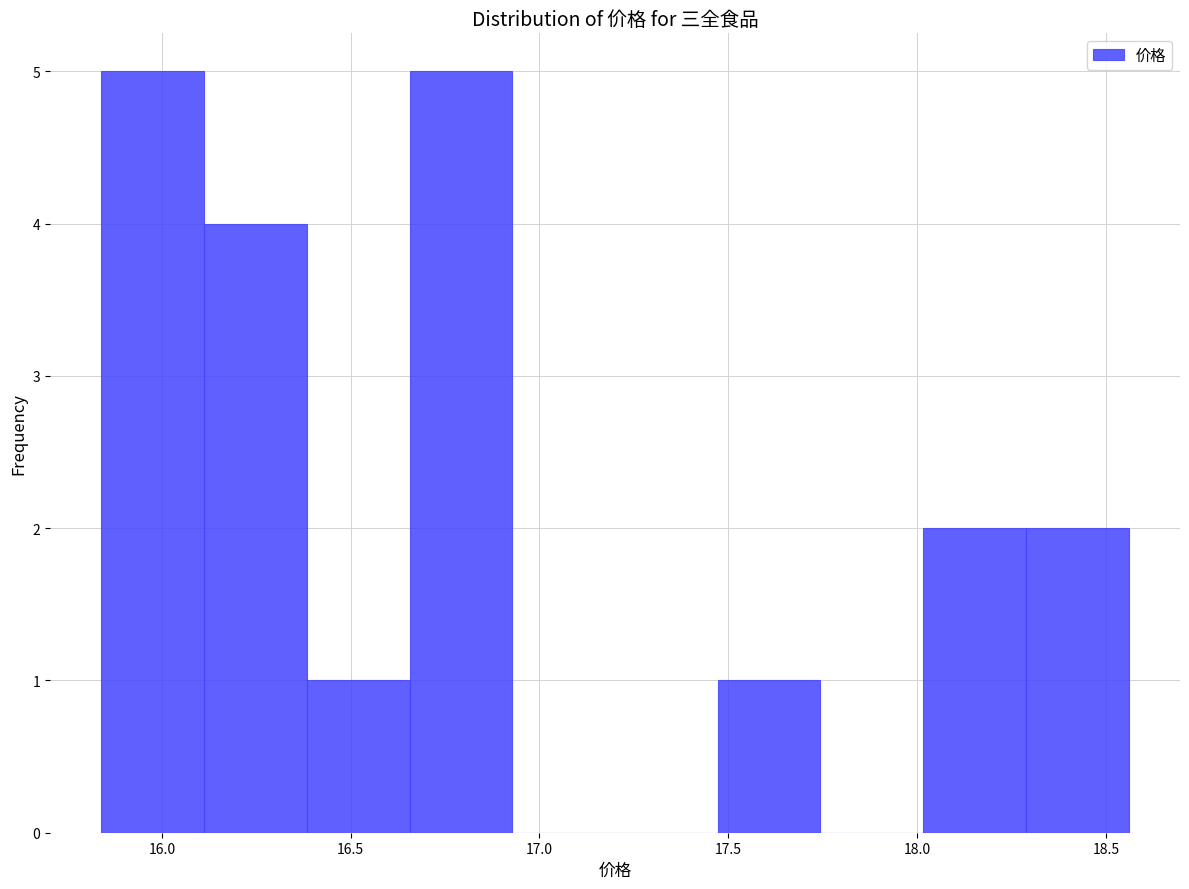

Reading left to right, list every bar in this chart as the range it spans on the x-axis followed by its height. Neither the bar edges nor the heights are printed on the chart, so give them approximately, as read against the axes.

15.85 to 16.10: 5
16.10 to 16.40: 4
16.40 to 16.65: 1
16.65 to 16.95: 5
16.95 to 17.20: 0
17.20 to 17.45: 0
17.45 to 17.75: 1
17.75 to 18.00: 0
18.00 to 18.30: 2
18.30 to 18.55: 2